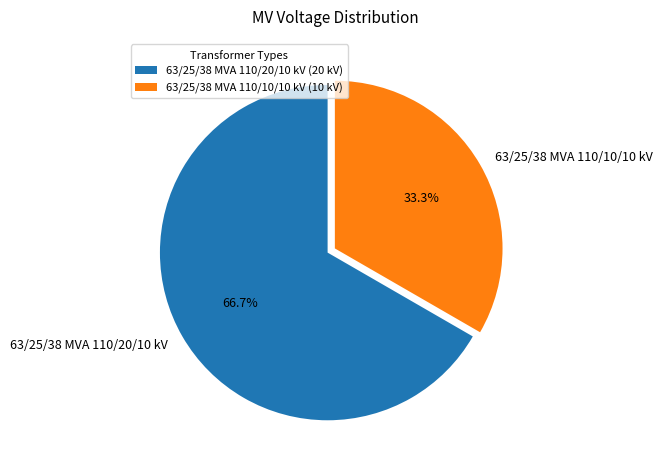

What is the ratio of the value at 63/25/38 MVA 110/20/10 kV to the value at 63/25/38 MVA 110/10/10 kV?

2.0